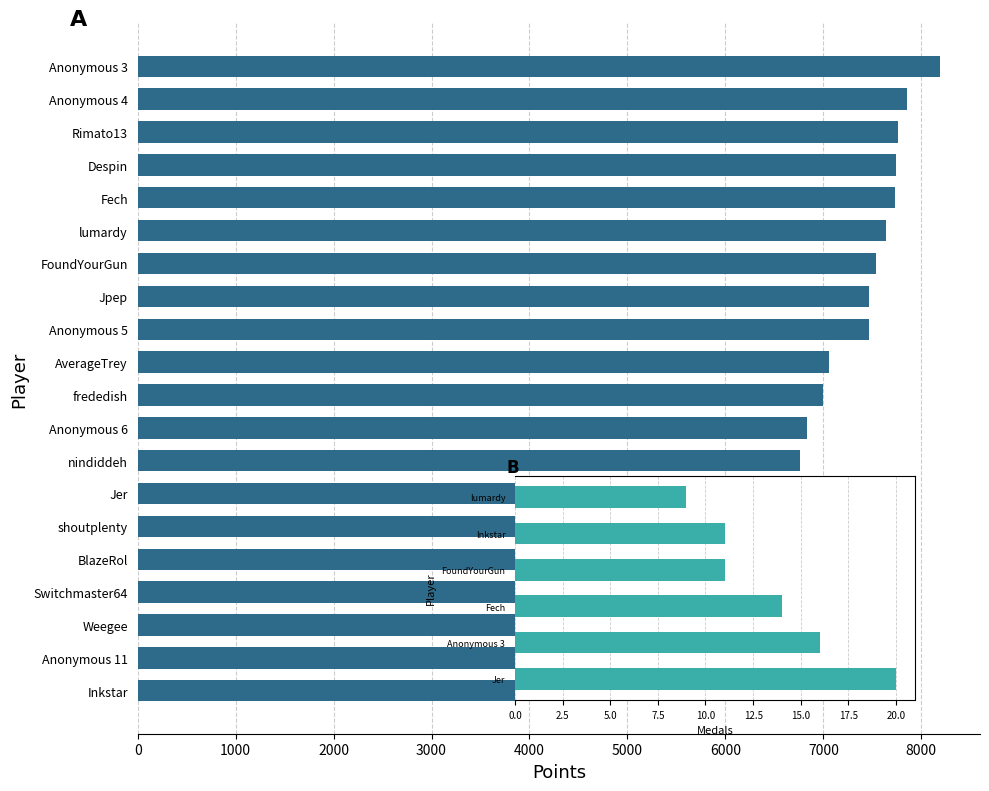

Which series changed the most between 6 and 9?

points